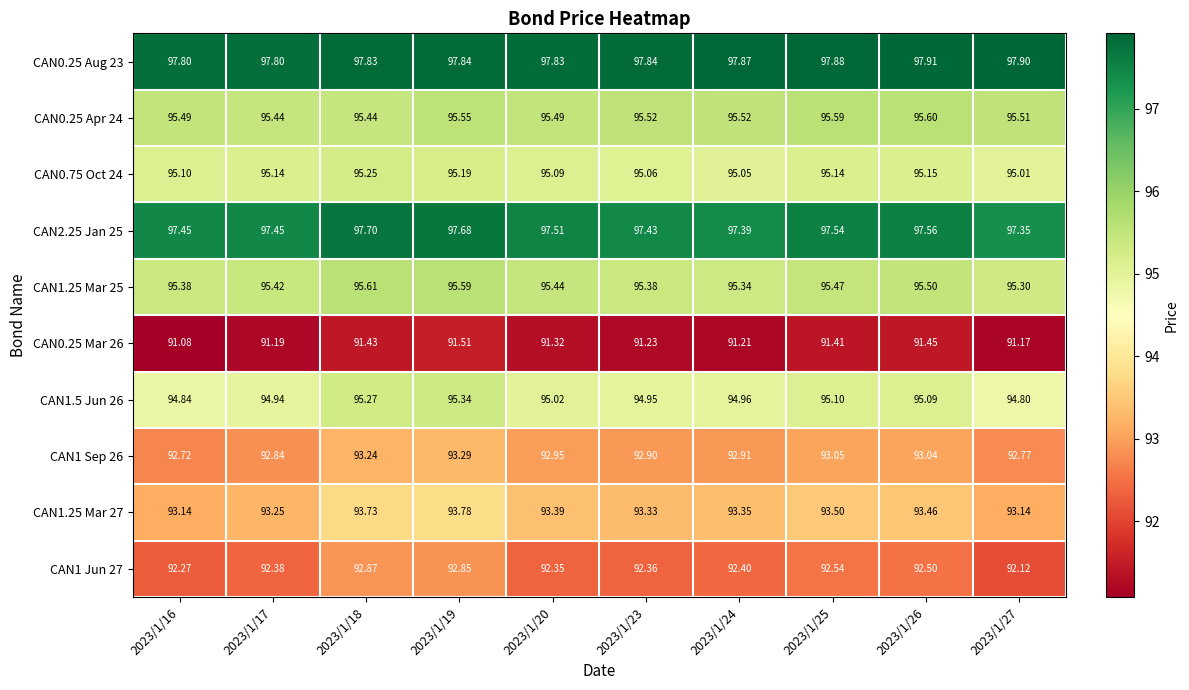

Which series has the largest total across all categories?

CAN0.25 Aug 23